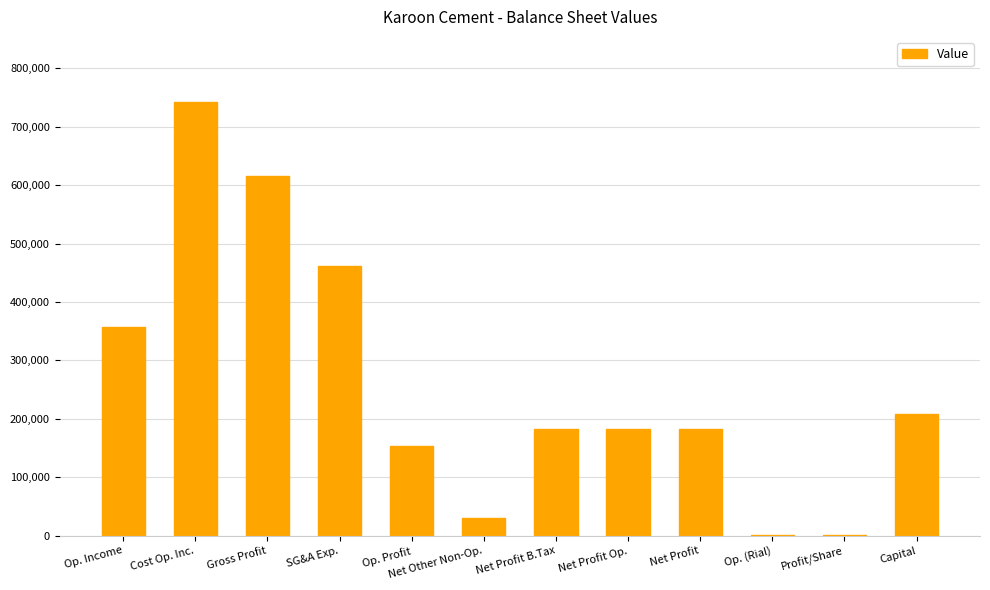

At which label is the value closest to 371686?

Op. Income